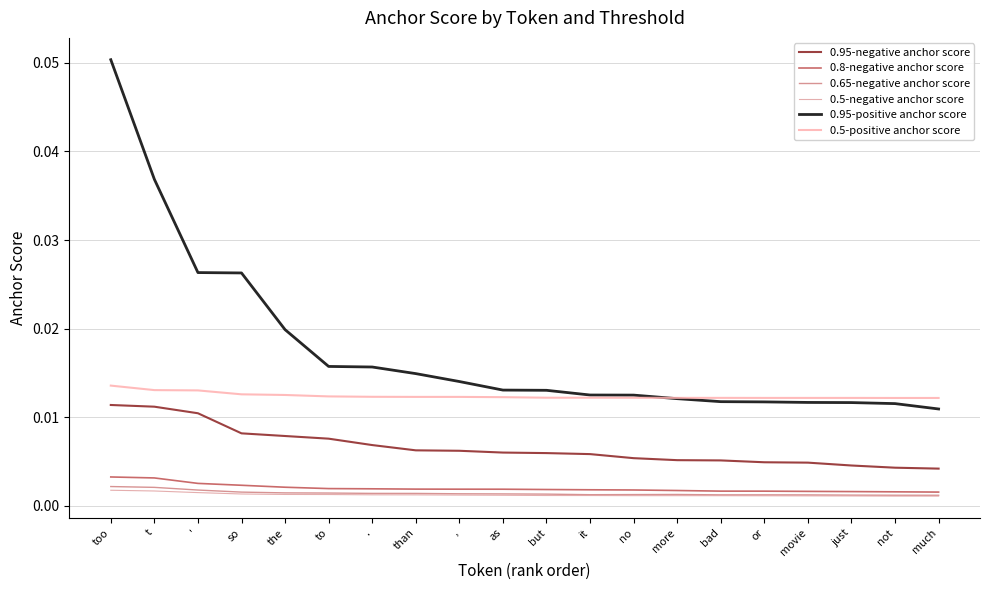

Does the chart have visible grid lines?

Yes